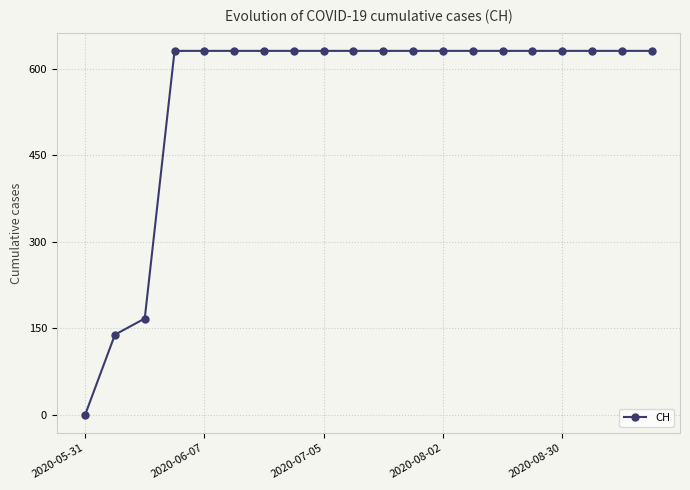

Does the chart display data point markers on the line(s)?

Yes